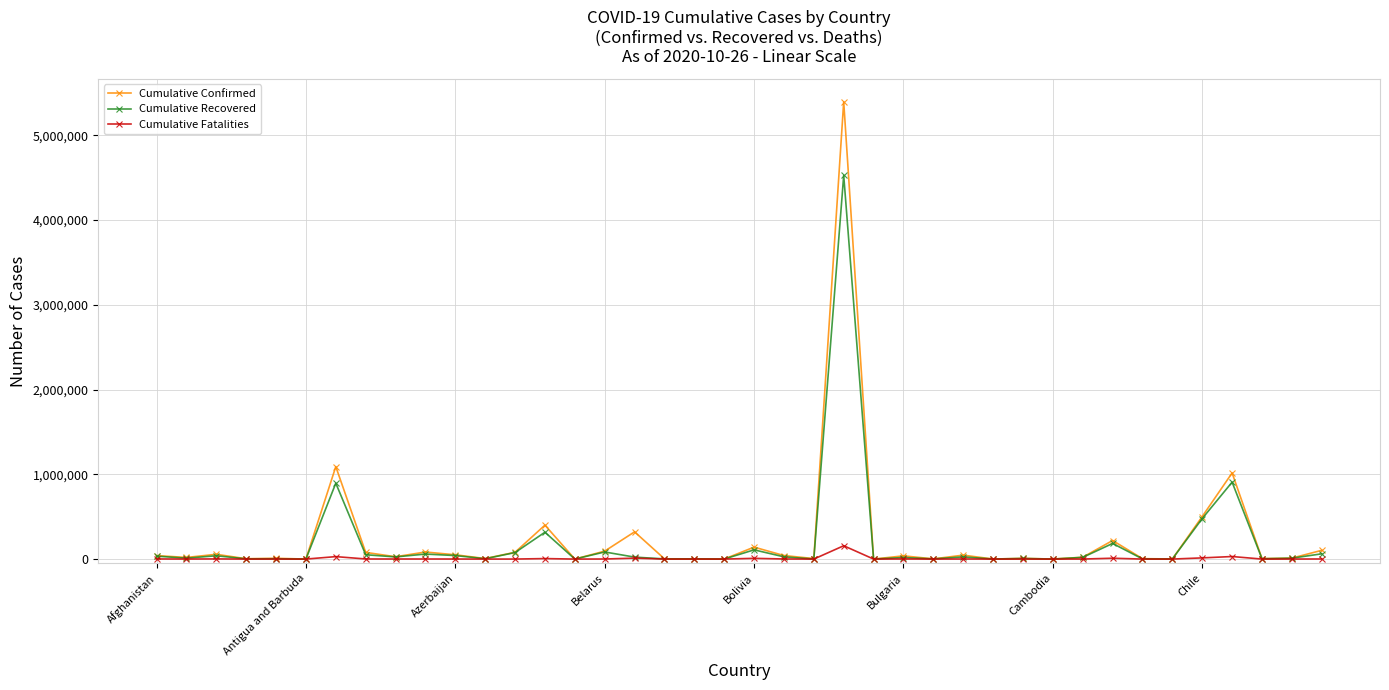

What is the greatest value displayed?

5394128